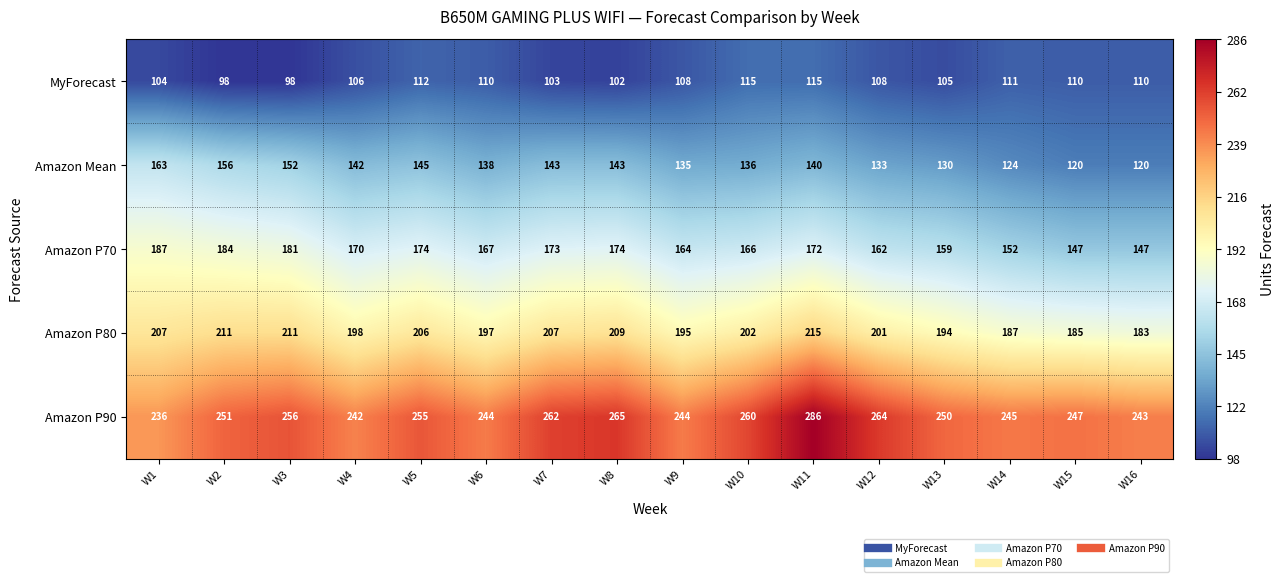

At which category does the chart reach its peak across all series?

W11